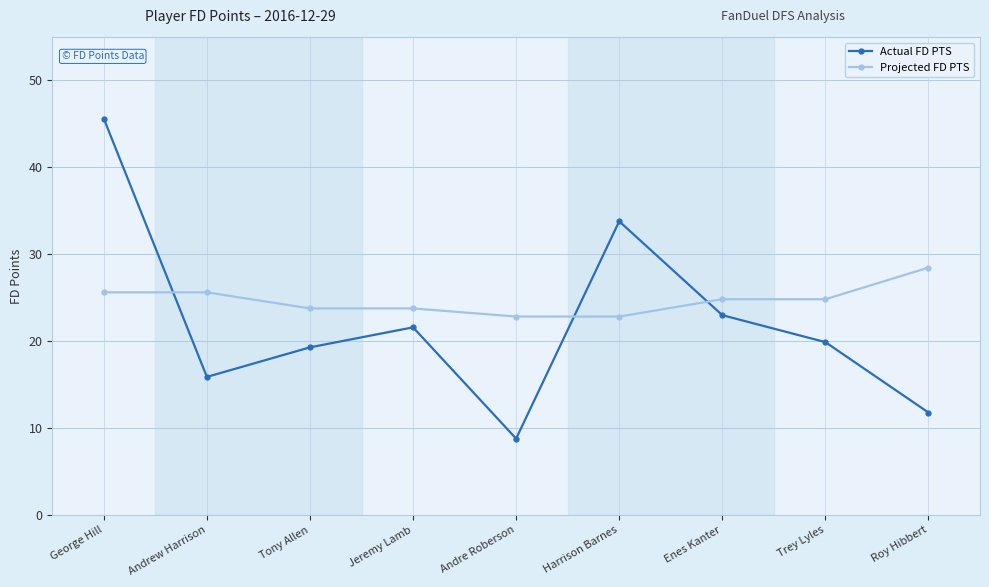

What is the total value across all series at Andrew Harrison?

41.5